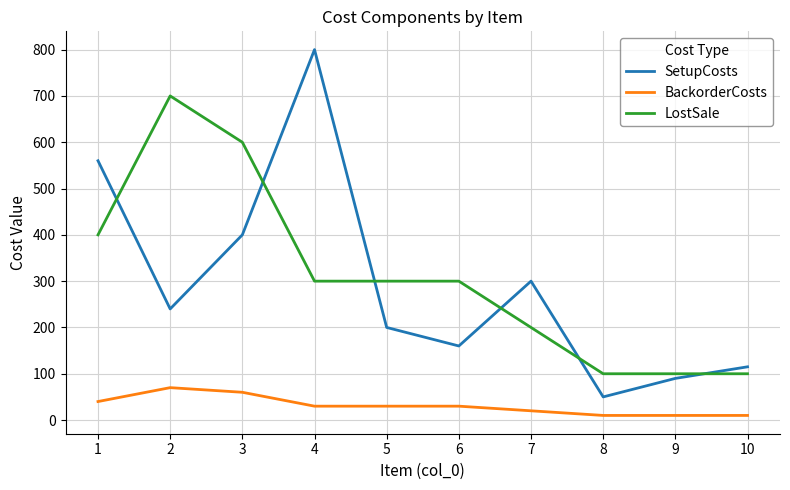

True or false: LostSale has a value of 200 at 7.

True